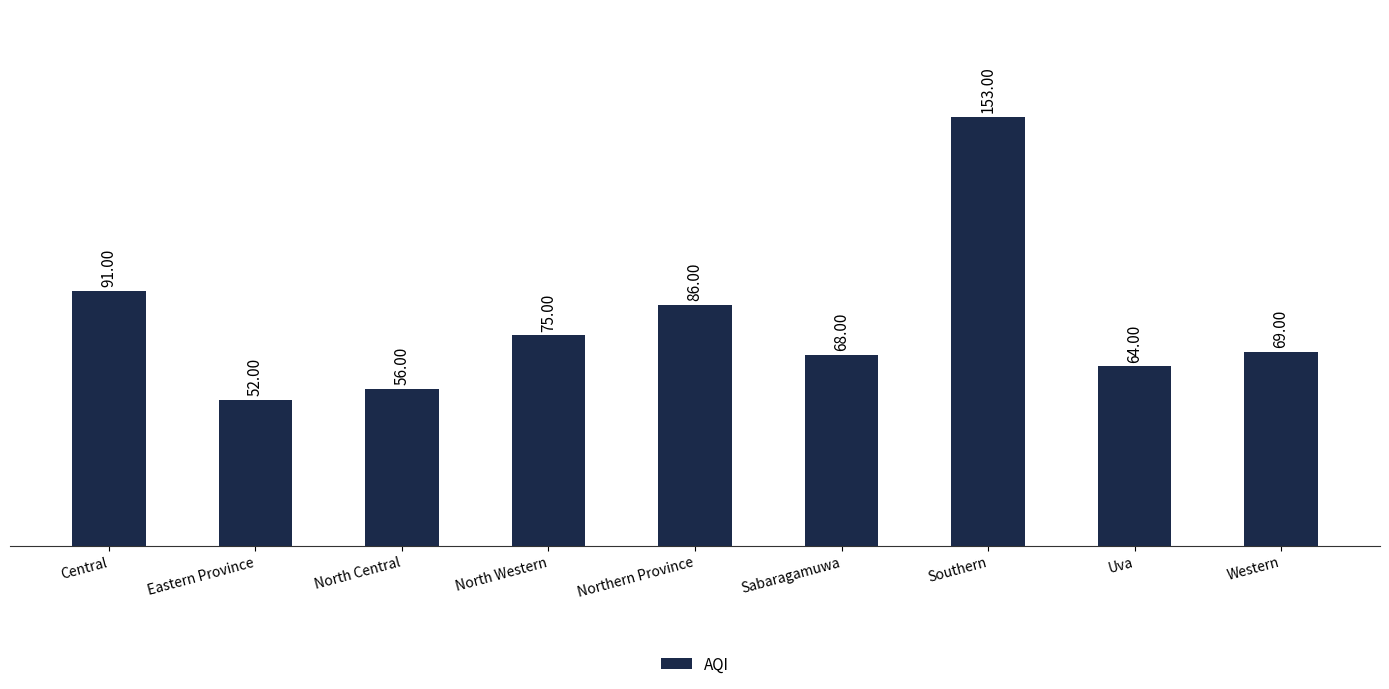

What is the label of the 3rd bar from the right?

Southern